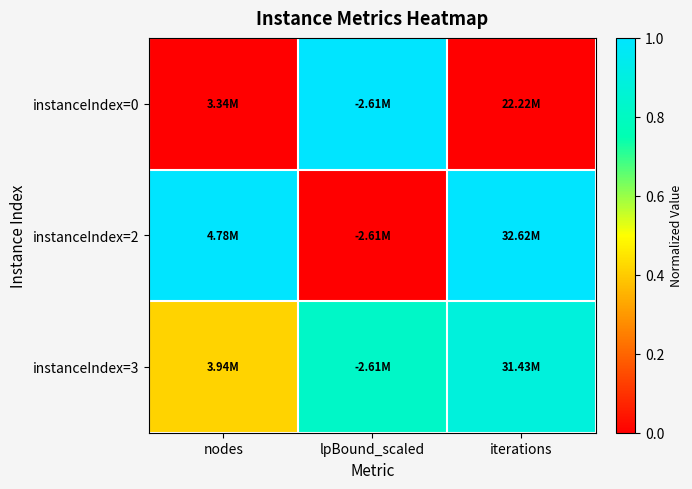

Which label corresponds to the smallest value in the chart?

nodes